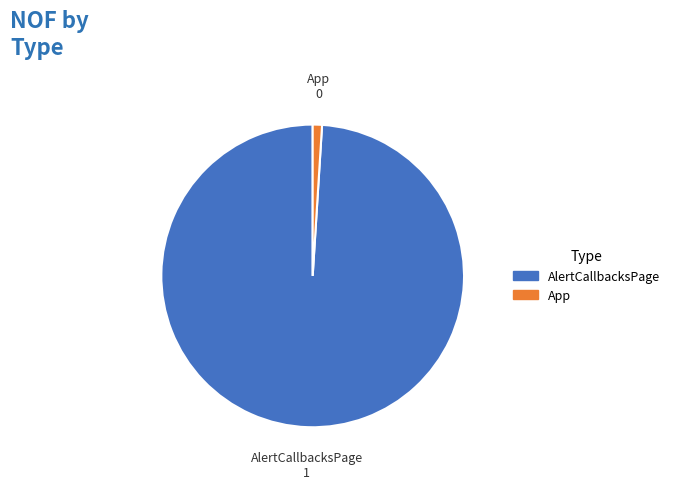

How many segments does this pie chart have?

2